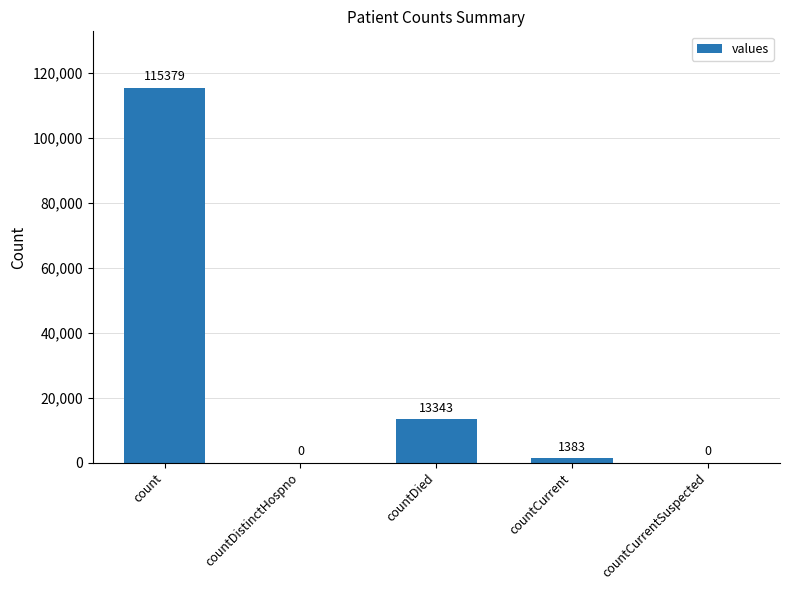

Are the bars horizontal?

No